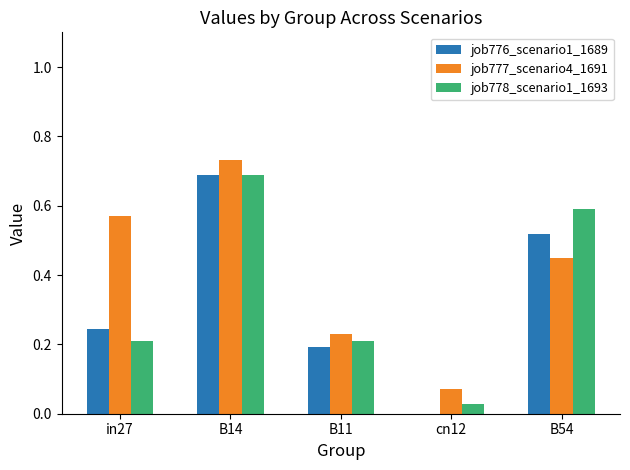

What is the sum of the job778_scenario1_1693 values at B14 and in27?

0.9